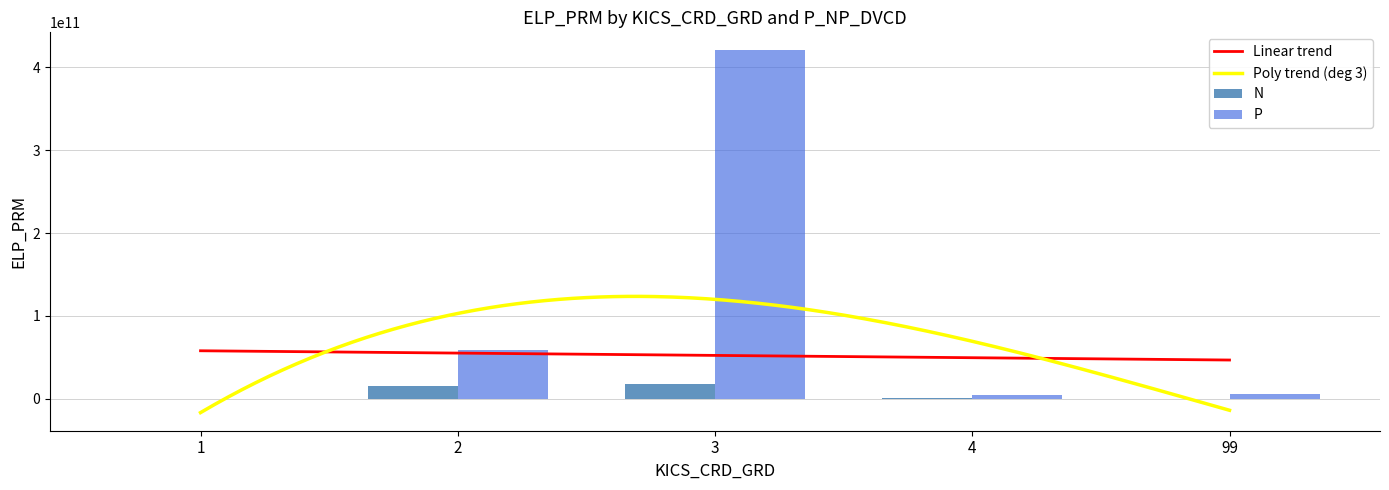

How many positive values does the N series have?

4